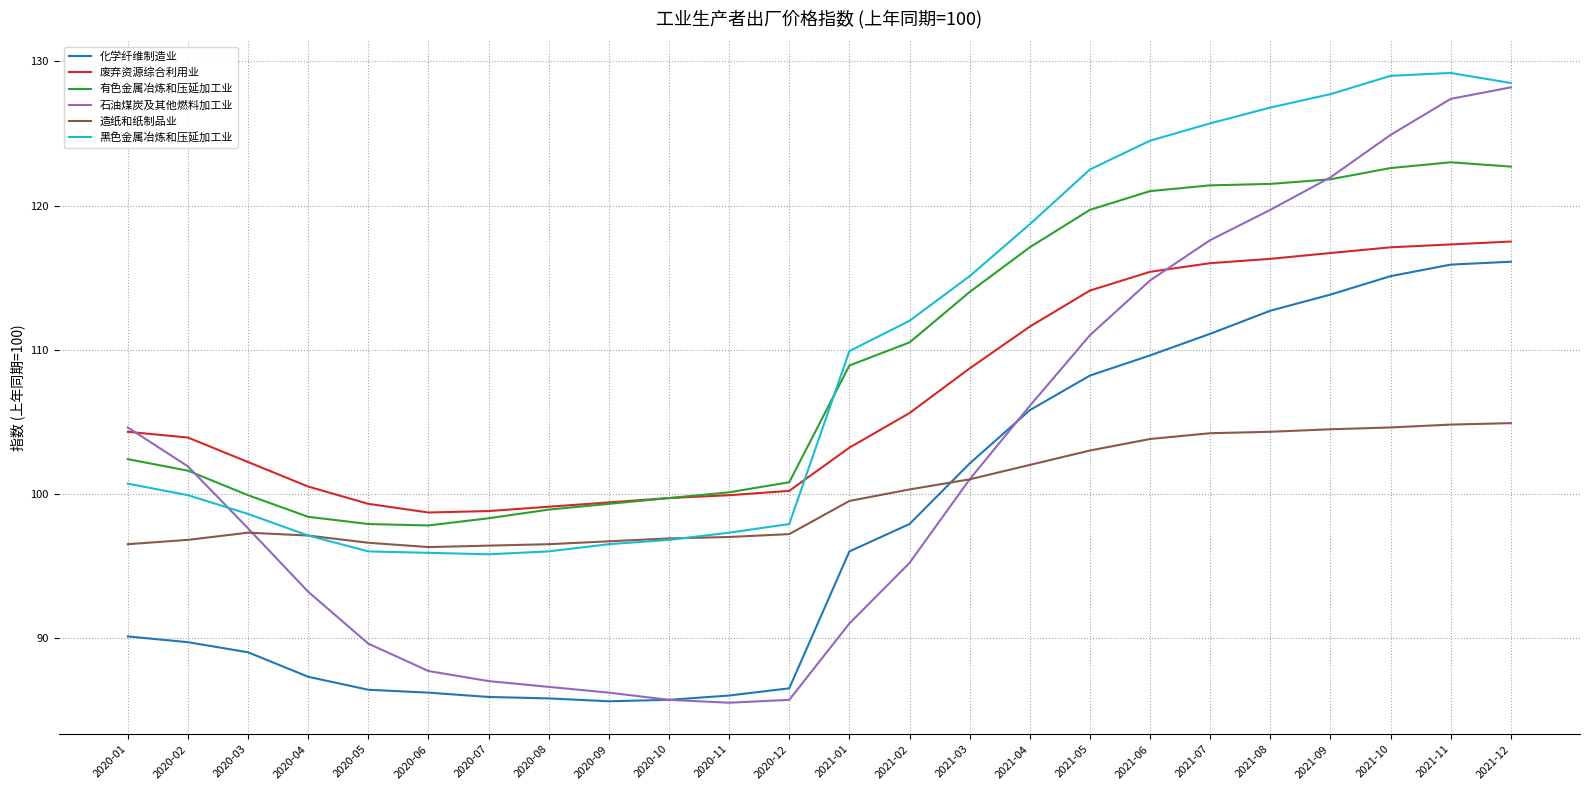

True or false: 石油煤炭及其他燃料加工业 and 化学纤维制造业 intersect in this chart.

True